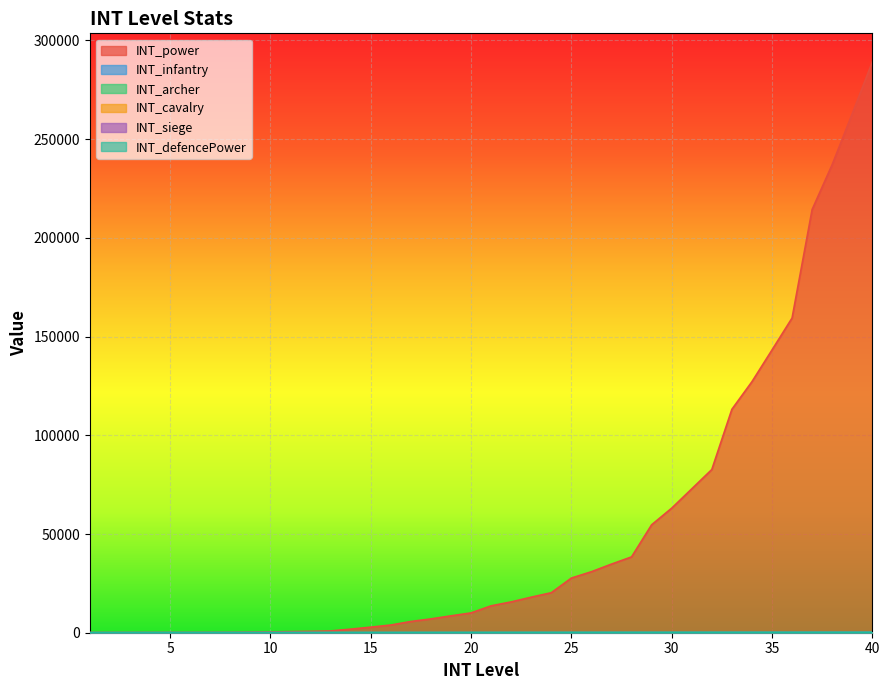

True or false: INT_siege and INT_defencePower intersect in this chart.

False